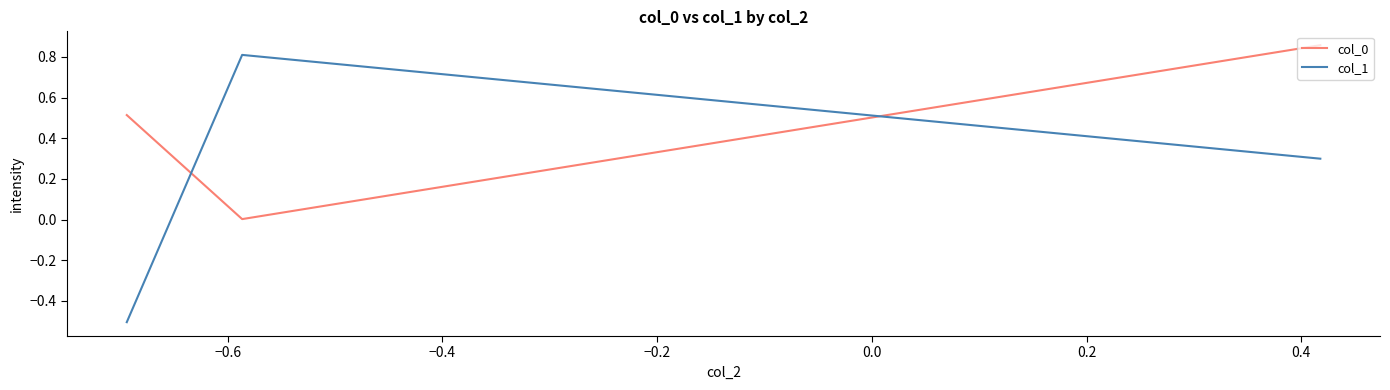

Which series has the largest range (max minus min)?

col_1